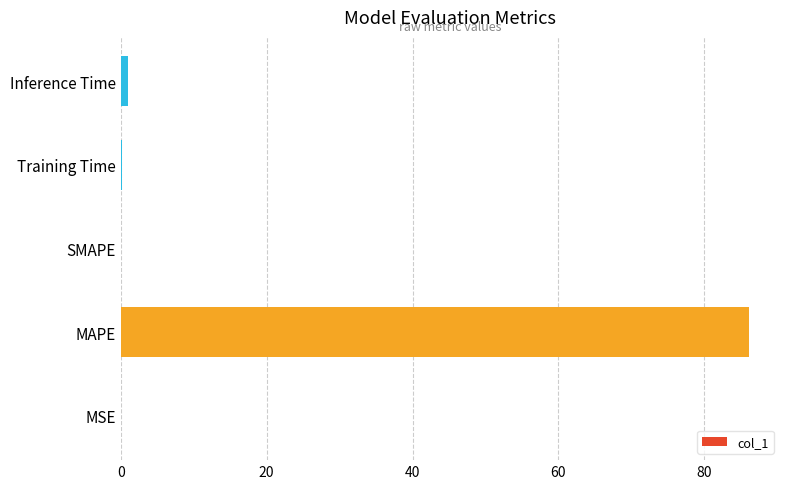

Are the bars horizontal?

Yes